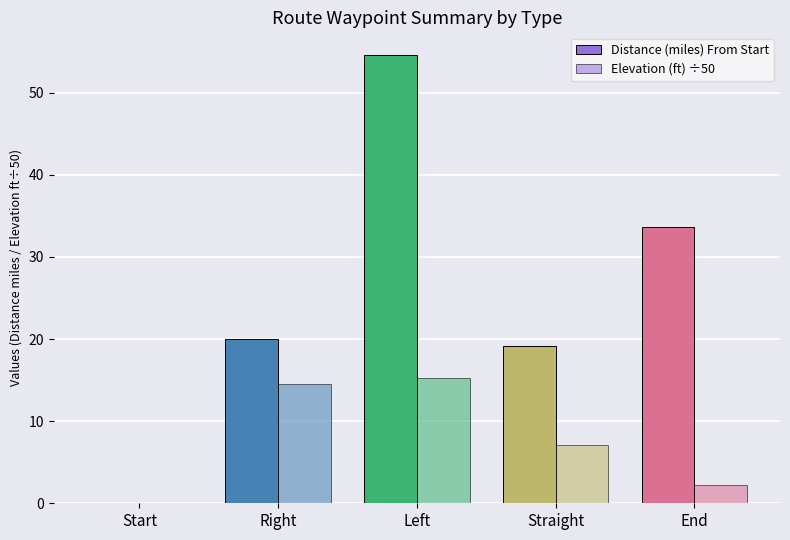

At which category is the sum across all series the highest?

Left